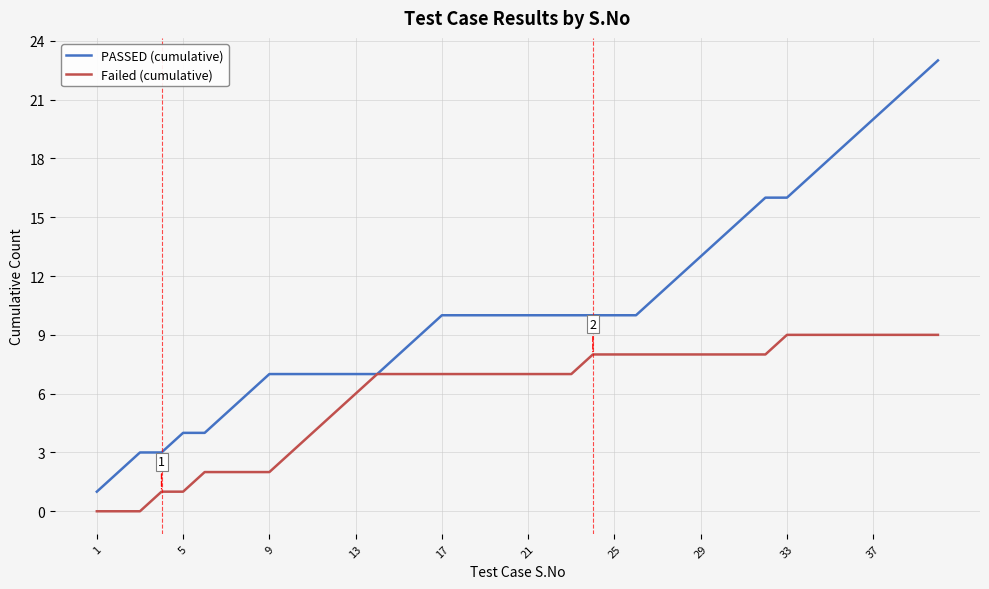

Rank the series by their maximum value, from highest to lowest.

PASSED (cumulative), Failed (cumulative)